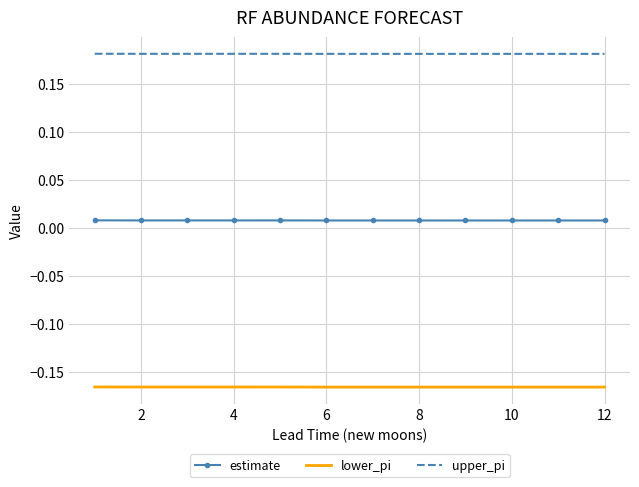

True or false: lower_pi and upper_pi cross at least once.

False